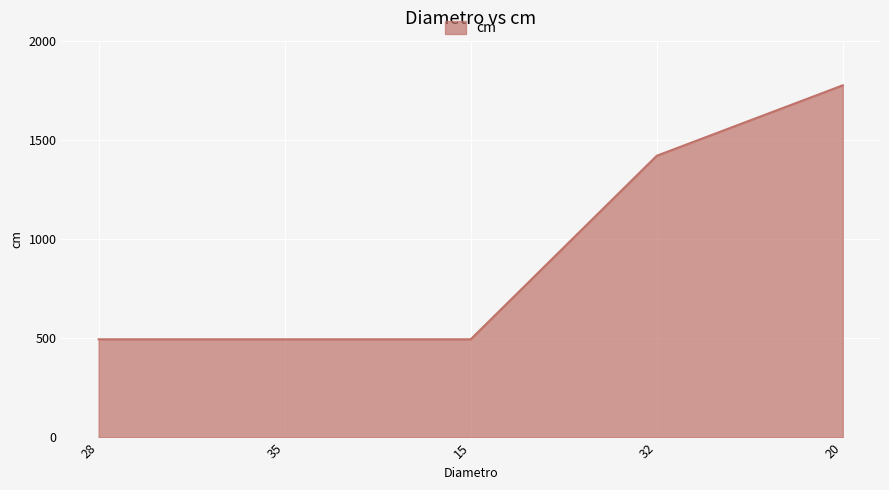

Approximately how many times larger is the value at 32 compared to 15?

2.9